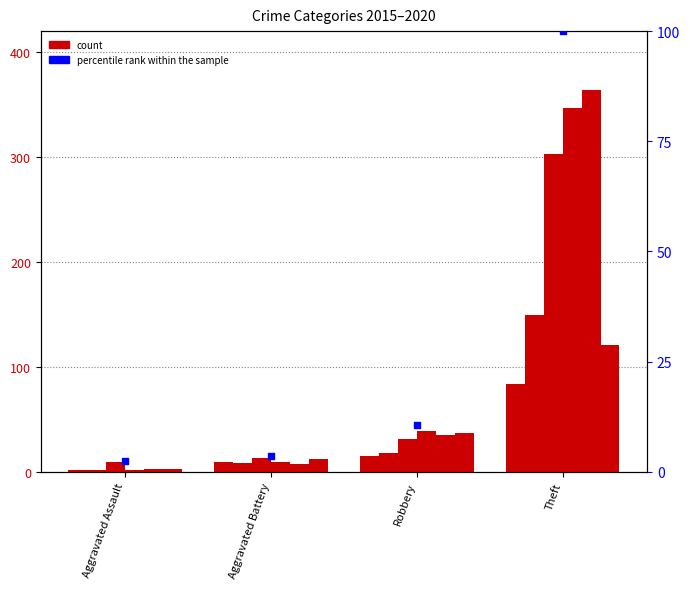

What is the change in value from Aggravated Assault to Robbery?

+8.2